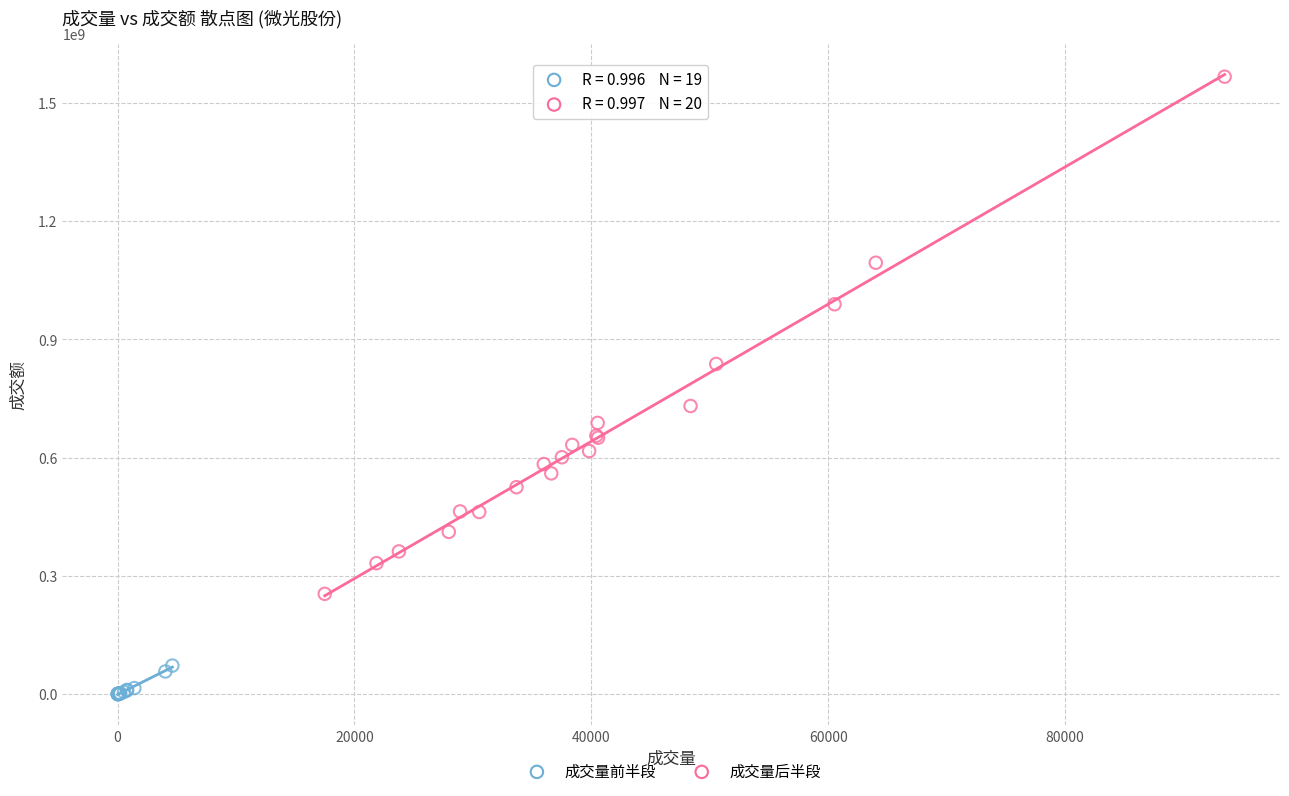

Which series has the widest spread of Y values?

成交量后半段